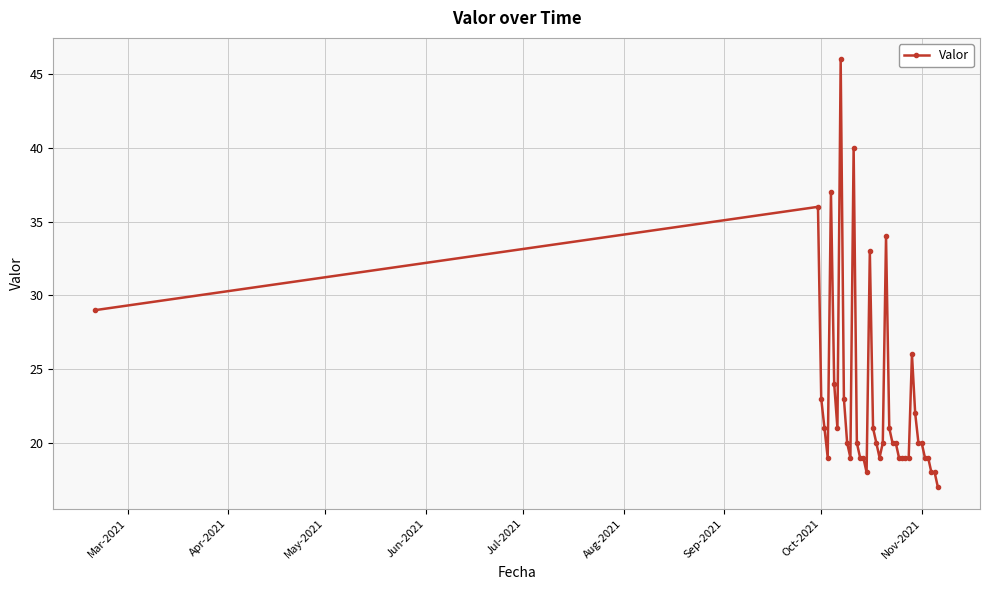

What is the value of the 31st point from the left?

26